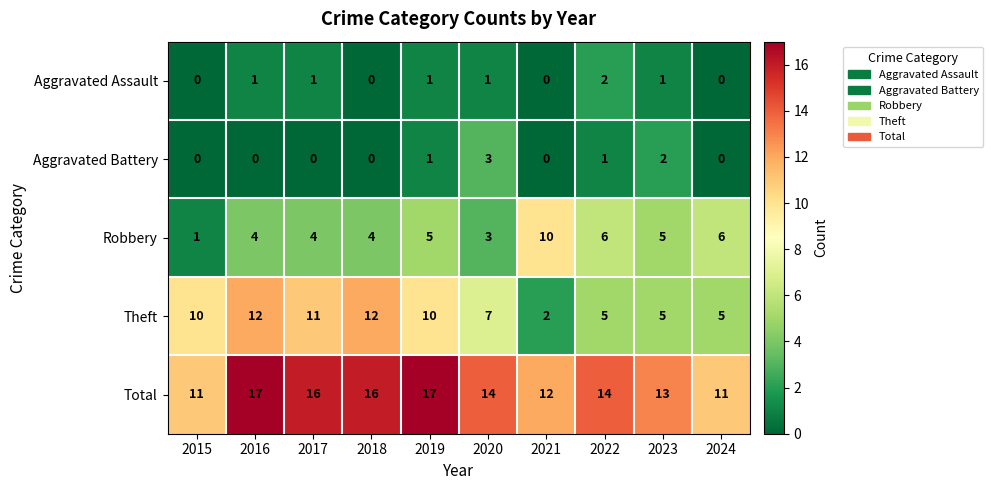

What is the approximate value of Total at 2023?

13